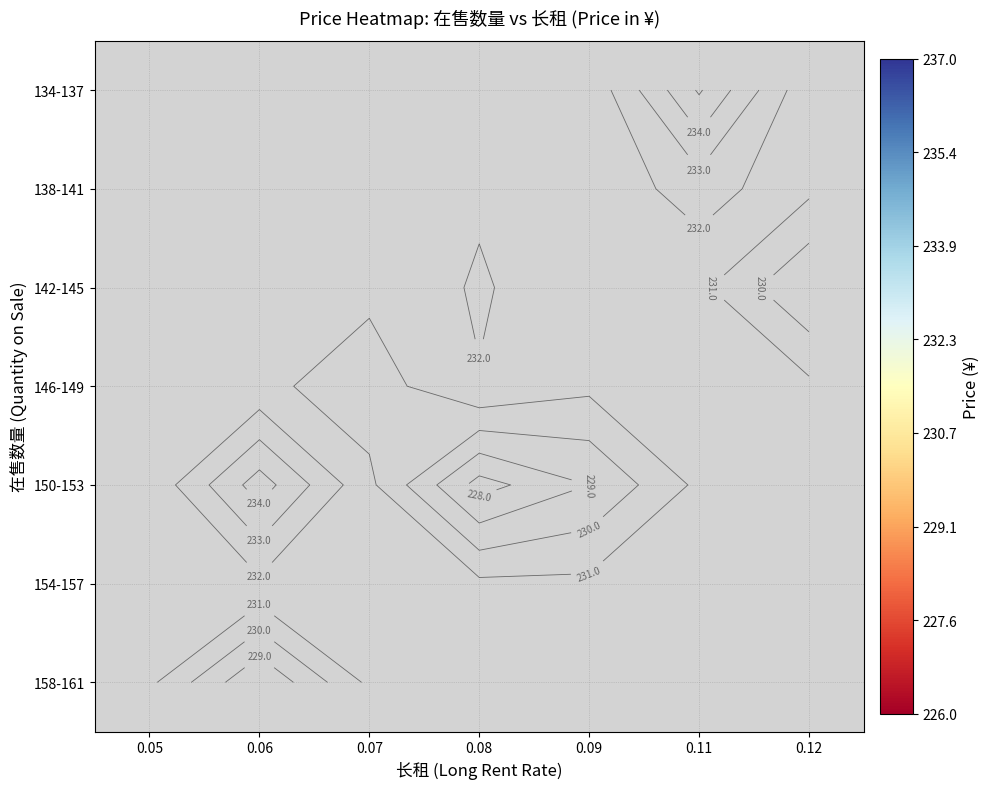

Rank the series at 0.07 from lowest to highest value.

134-137, 138-141, 142-145, 146-149, 150-153, 154-157, 158-161